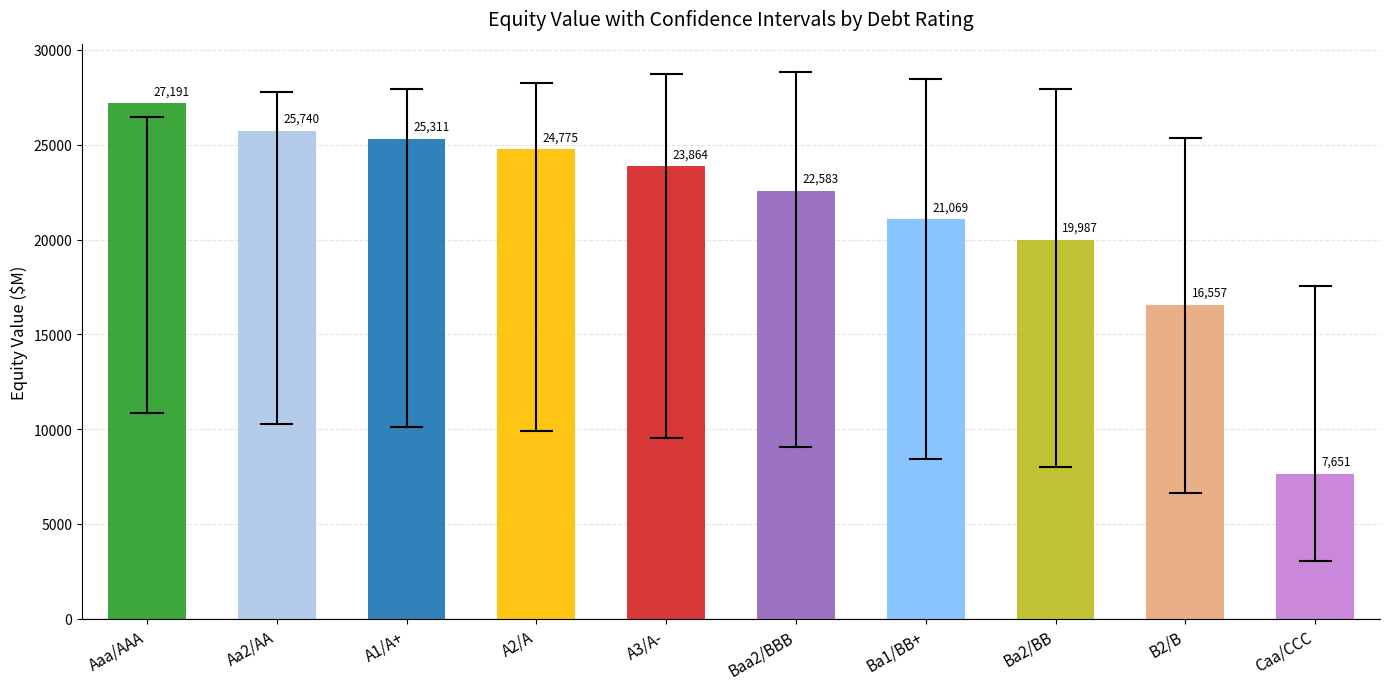

What is the approximate value at Ba1/BB+?

21068.8